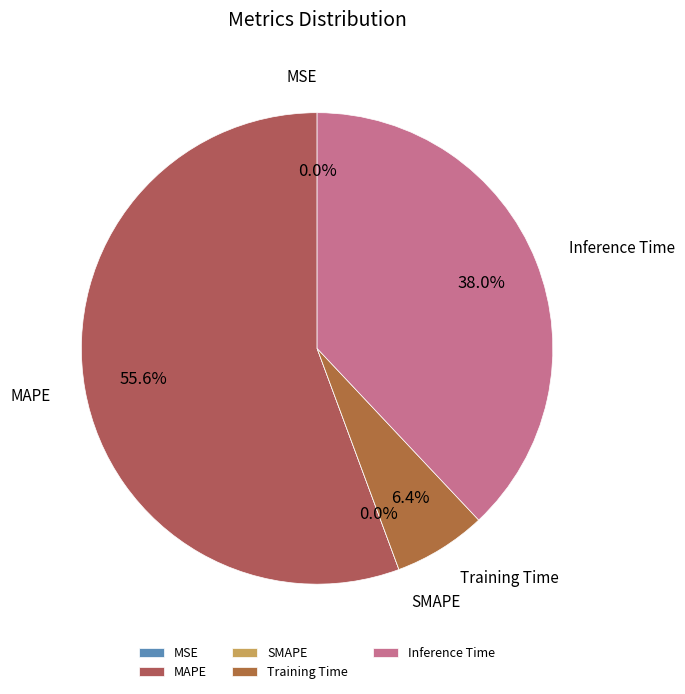

Between MAPE and Training Time, which is larger?

MAPE